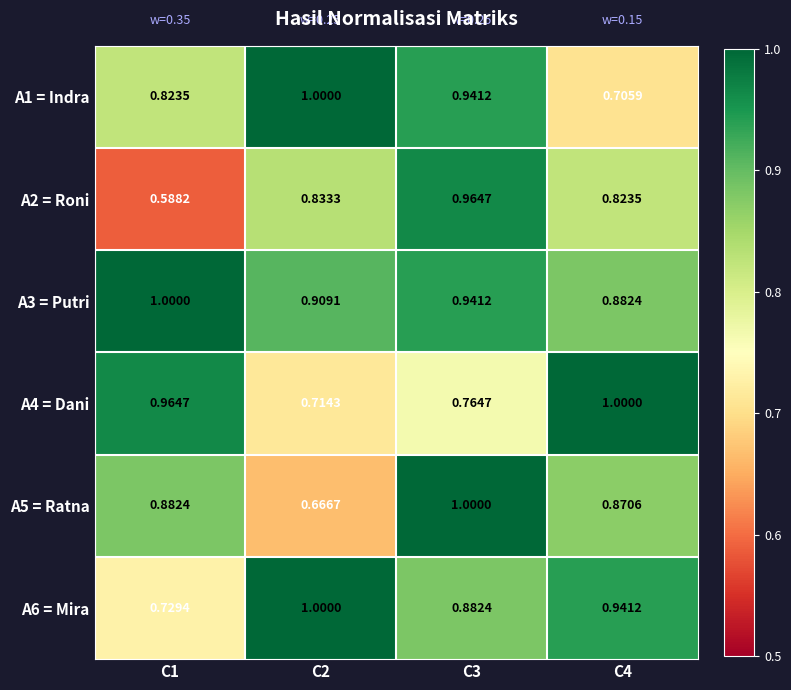

Is the value of A1 = Indra at C2 greater than the value of A5 = Ratna at C1?

Yes